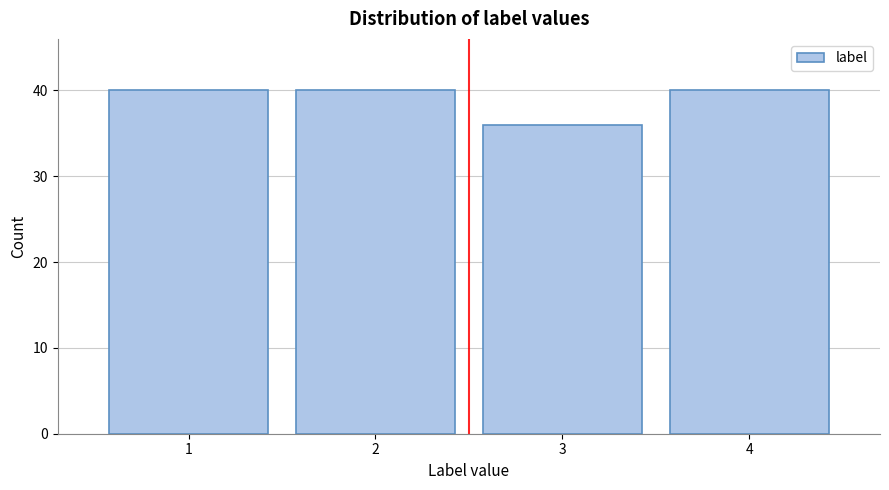

Reading right to left, what are all the values shown in this chart?

40	36	40	40